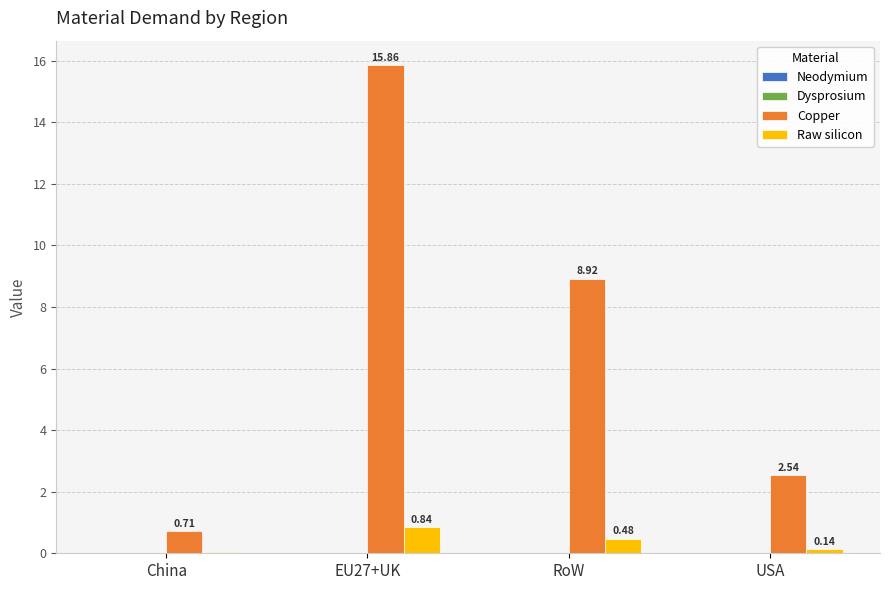

Where is Copper nearest to the value 8?

RoW